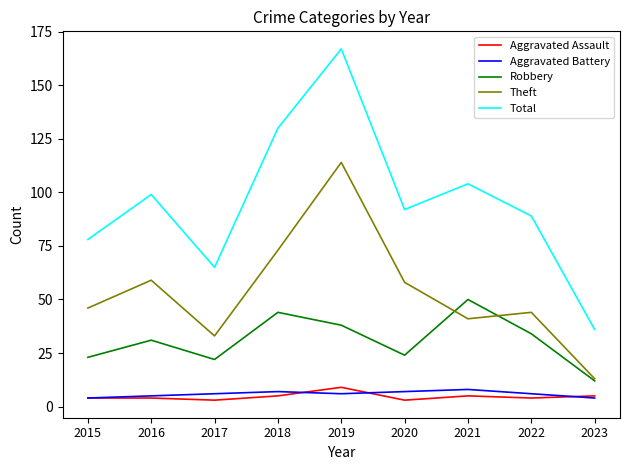

What is the difference between the second highest and minimum values in the Total series?

94